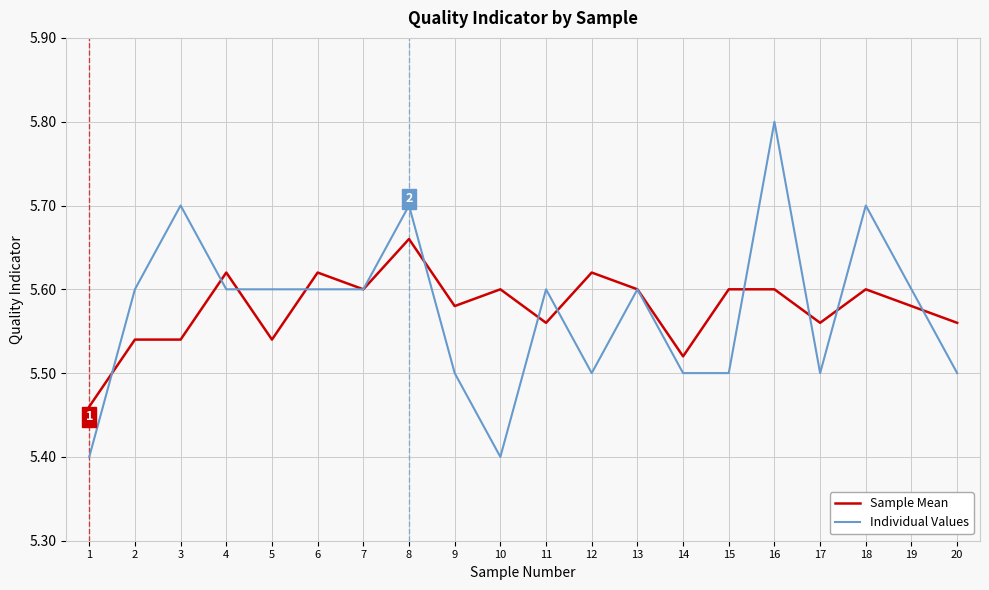

What is the difference between the Sample Mean values at 3 and 12?

0.1